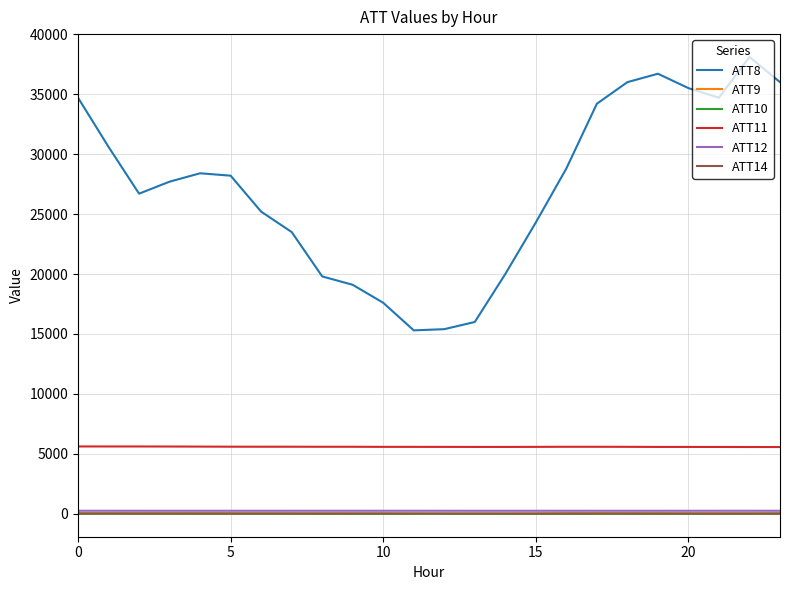

True or false: ATT10 and ATT12 cross at least once.

False